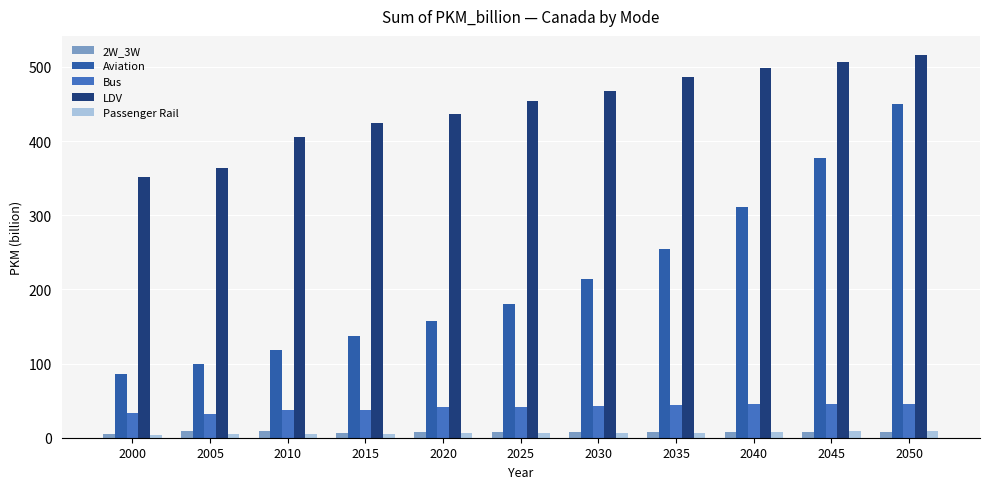

Are the bars grouped side by side (vs. stacked)?

Yes